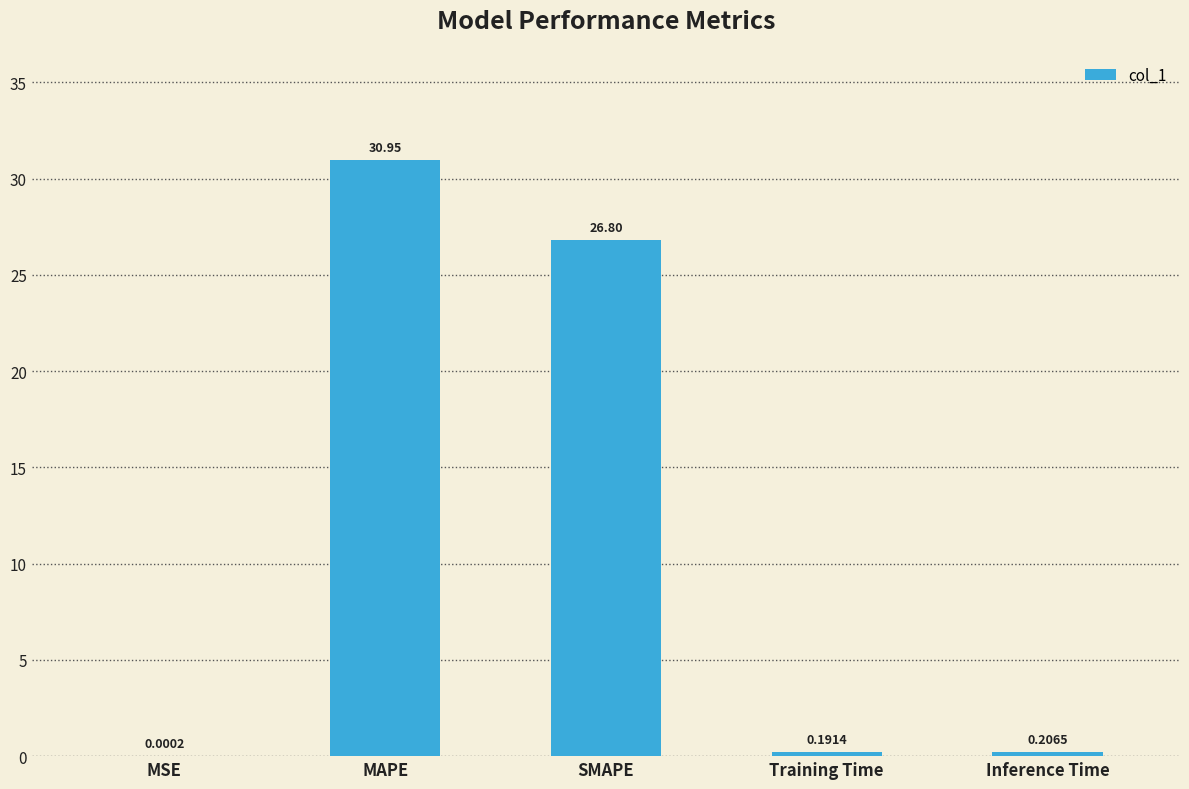

Which has a higher value, Training Time or MAPE?

MAPE